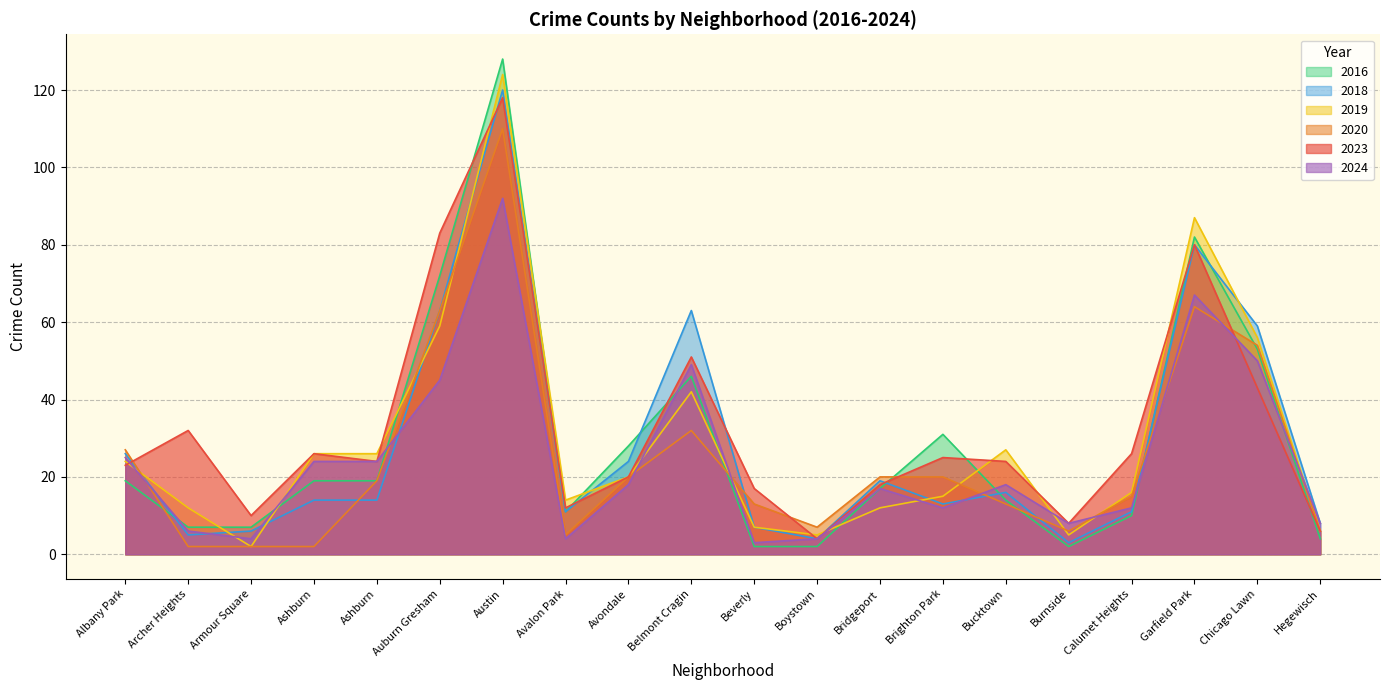

Which has a higher value, Boystown or Belmont Cragin?

Belmont Cragin